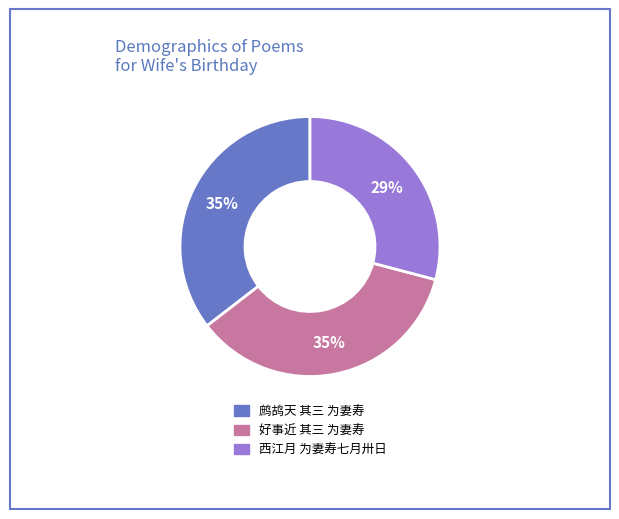

Which category has the smallest portion of the pie?

西江月 为妻寿七月卅日